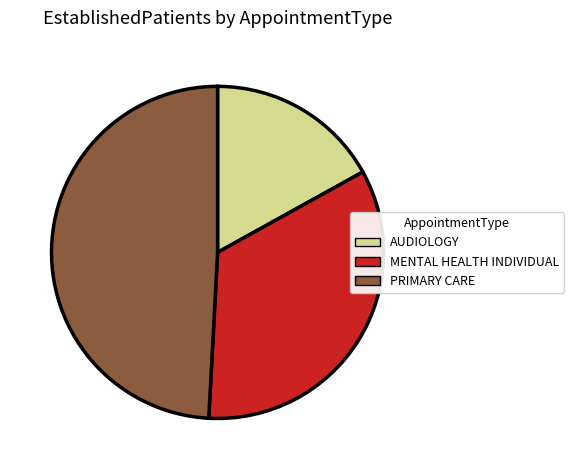

Do MENTAL HEALTH INDIVIDUAL and PRIMARY CARE together represent more than half of the pie?

Yes